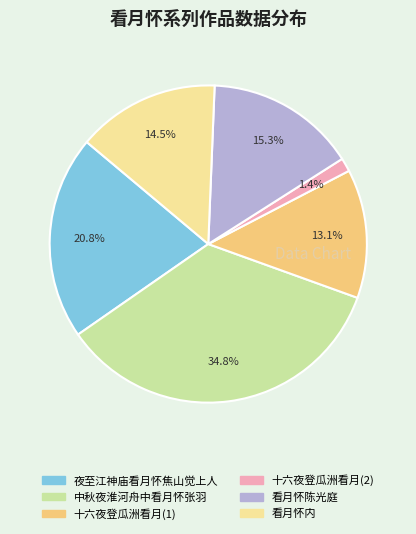

Count the number of slices in the pie.

6